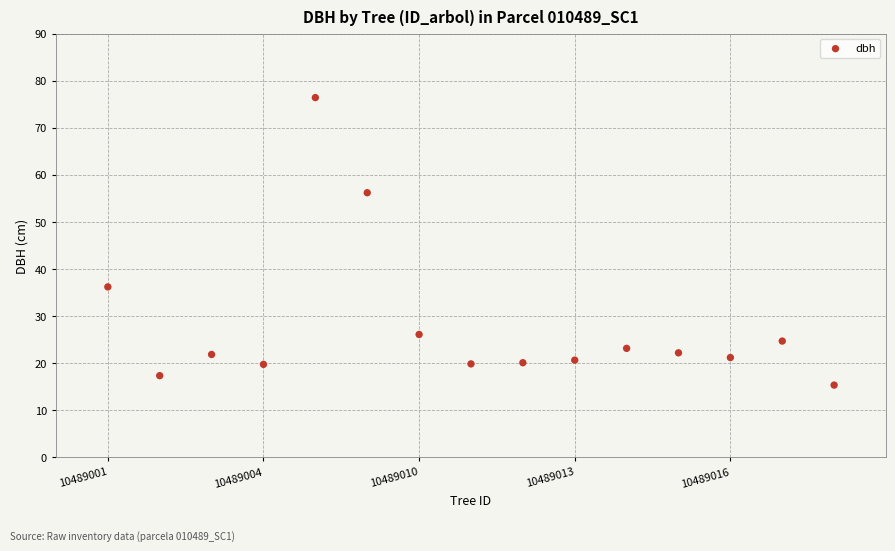

What Y value in the scatter plot is closest to 45?

36.2